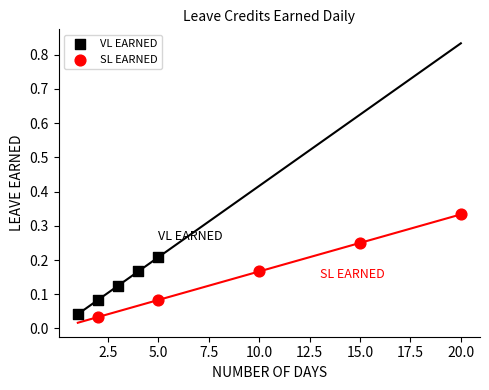

Which series has the widest spread of Y values?

SL EARNED